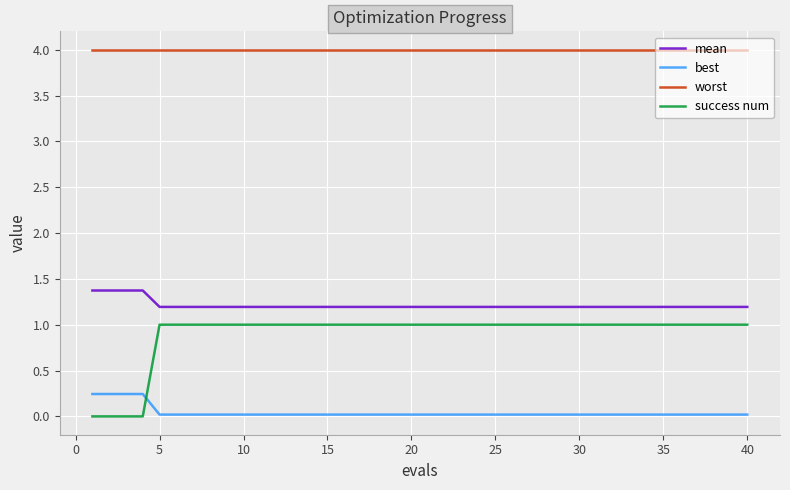

True or false: mean and success num cross at least once.

False